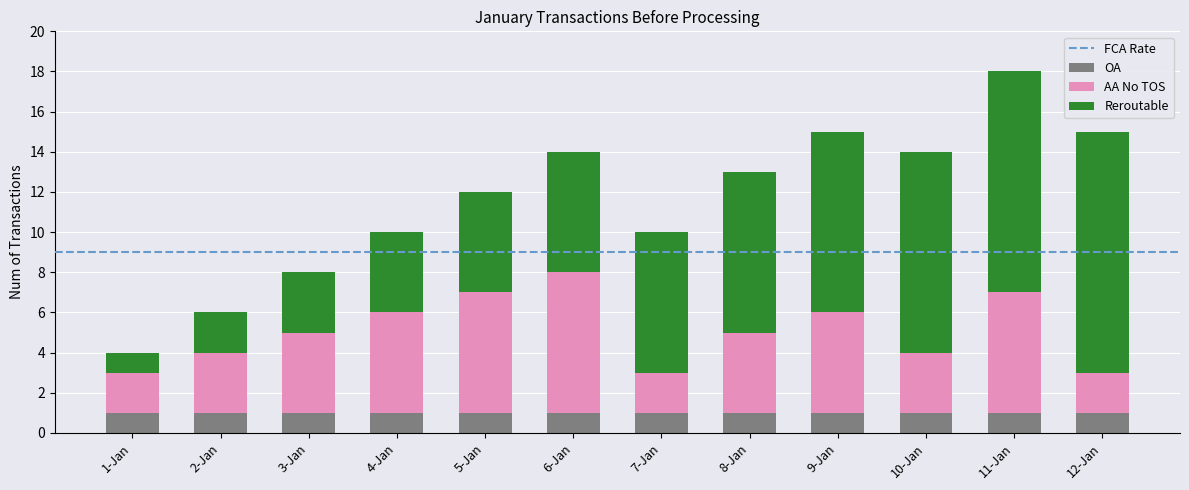

Is it true that OA equals 1 at 8-Jan?

True